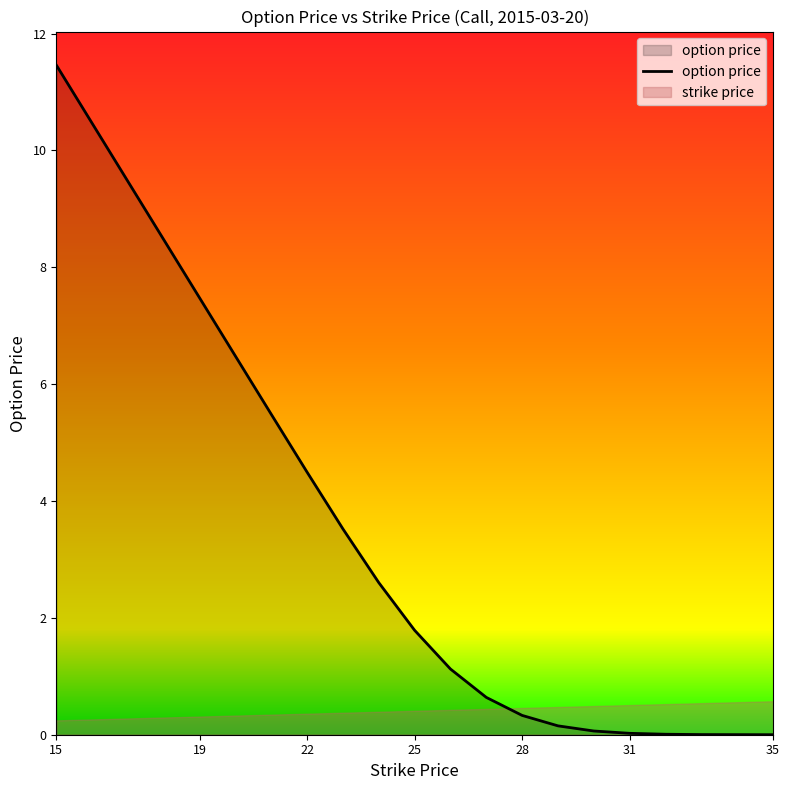

What is the greatest value displayed?

11.5